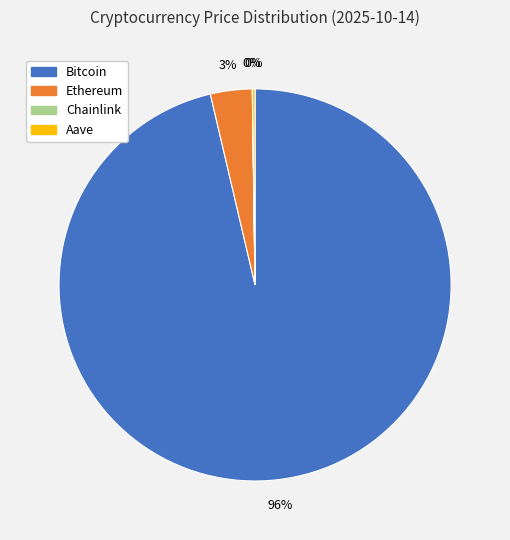

Which slice is the largest?

Bitcoin